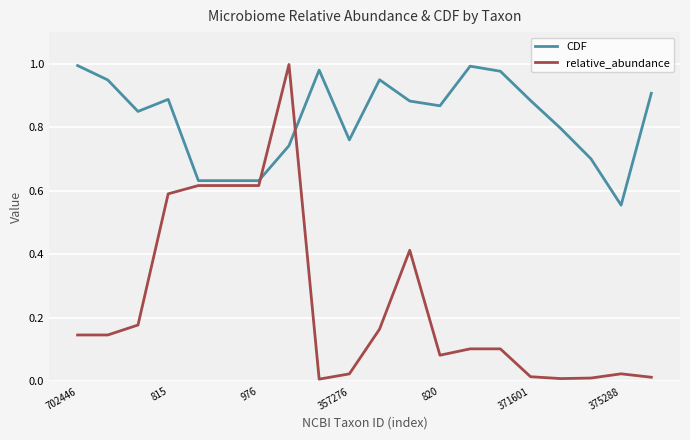

How many categories are shown in the chart?

20